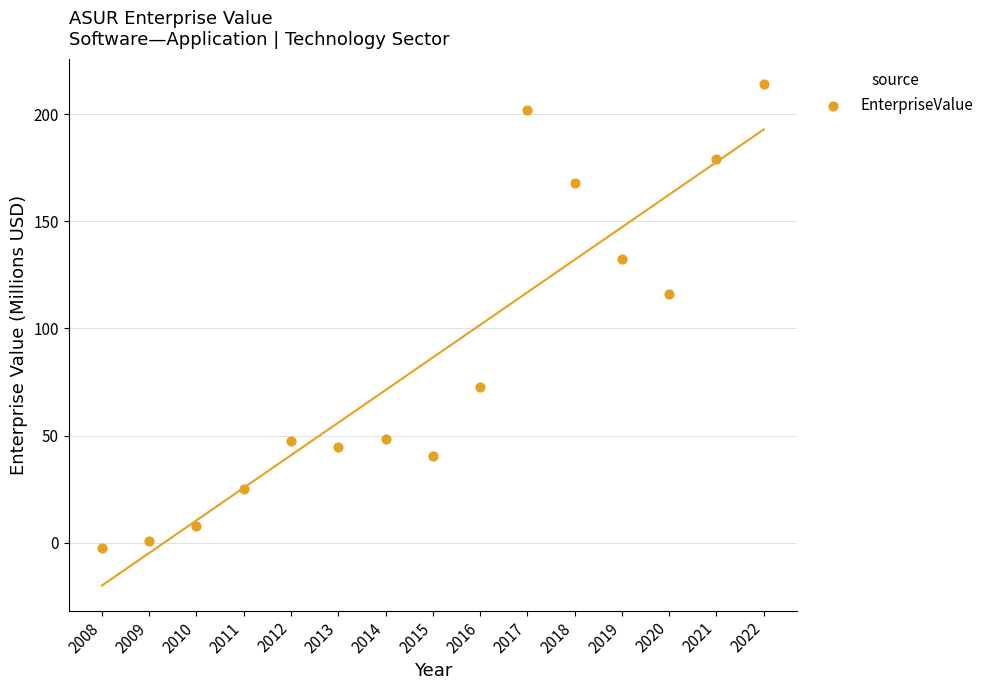

What Y value in the scatter plot is closest to 105?

116.1